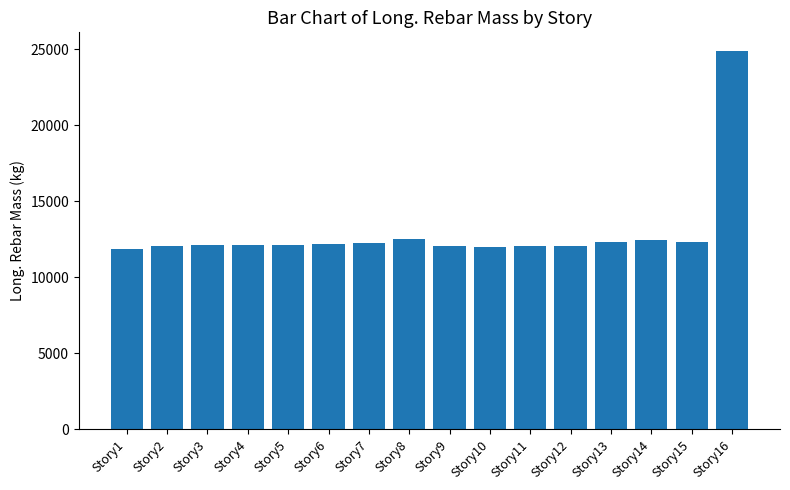

Is it true that the value at Story3 is 2816.6?

False